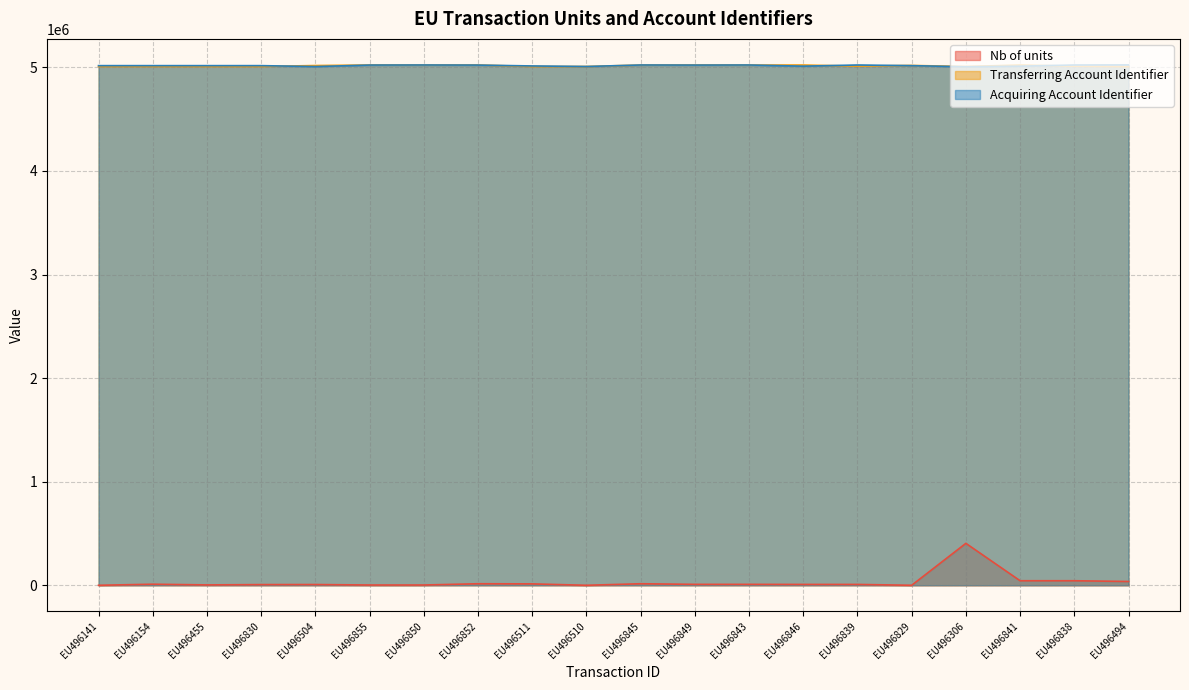

What is the label of the 14th point from the right?

EU496850